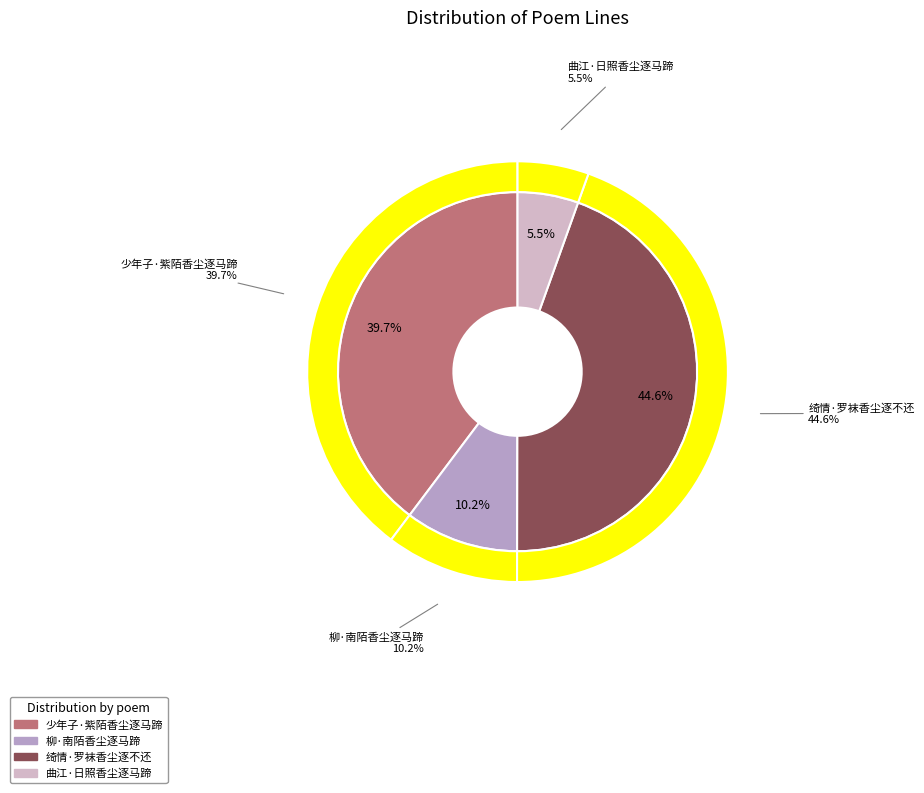

How many segments does this pie chart have?

4